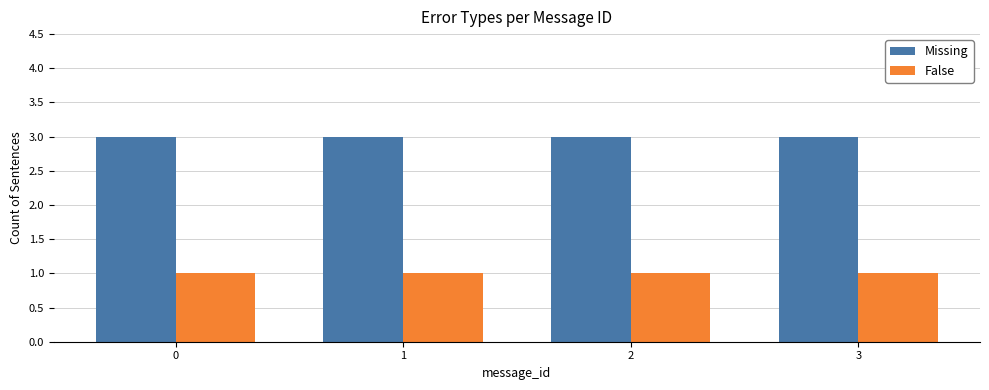

What are all the series names shown in the legend?

Missing, False